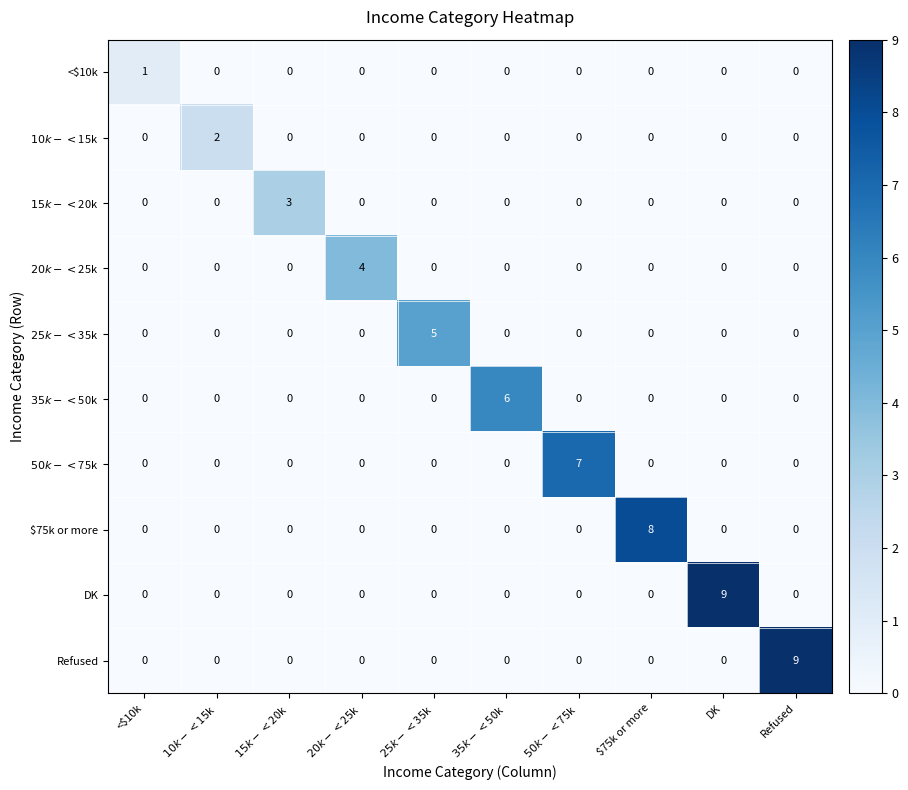

Count the number of categories in the chart.

10